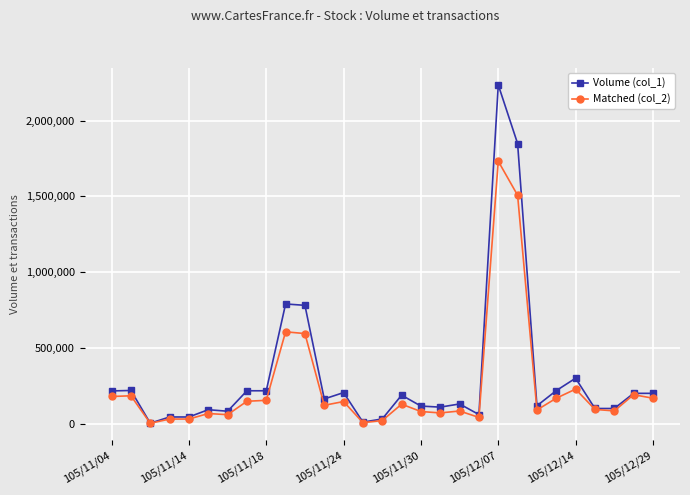

List the series in order of their peak value, highest first.

Volume (col_1), Matched (col_2)